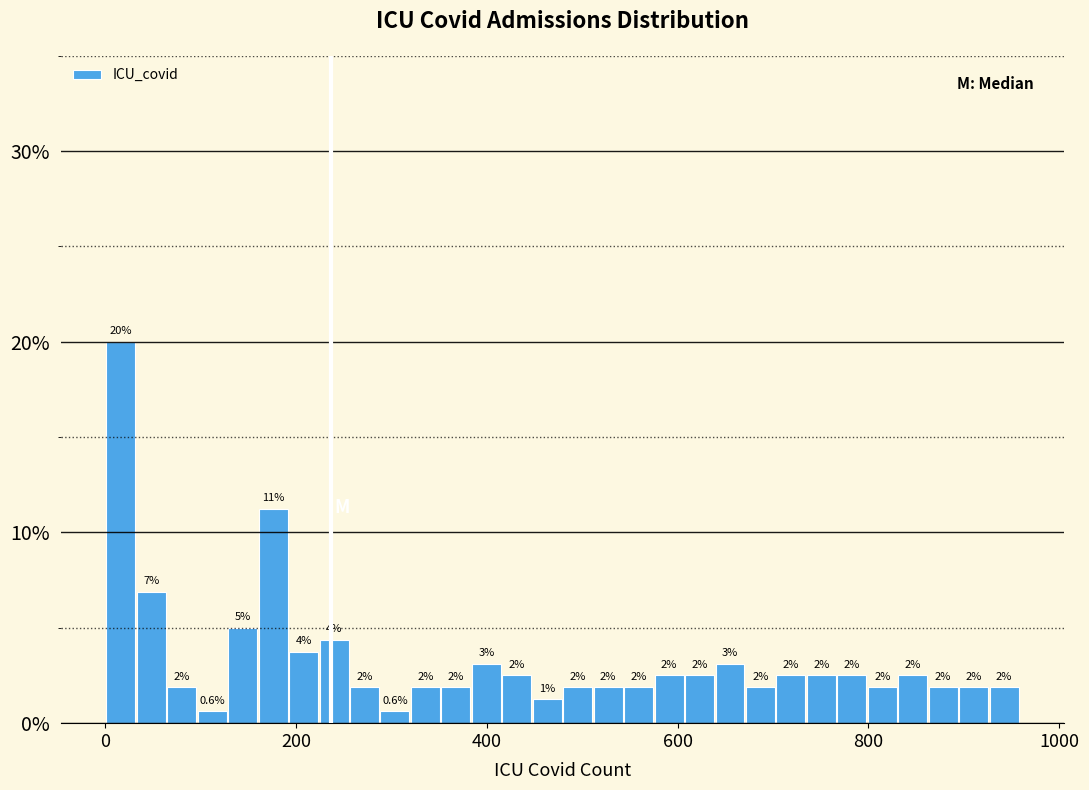

Read against the x-axis, roughly where is the centre of the tallest bar?

20